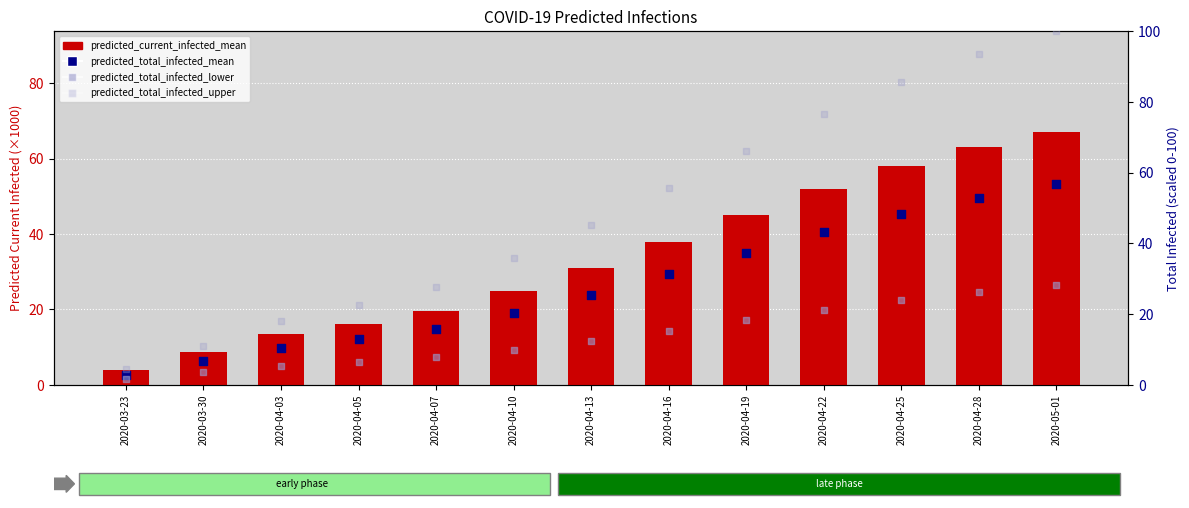

Which series contains the lowest Y value?

predicted_total_infected_lower